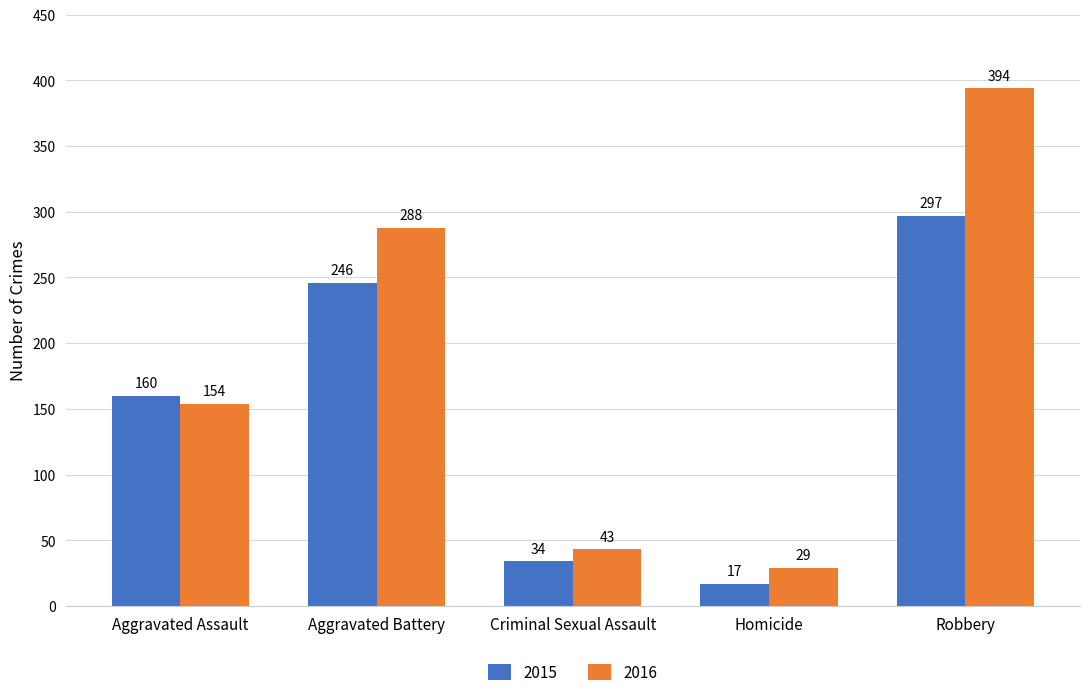

What is the difference between the 2015 values at Robbery and Criminal Sexual Assault?

263